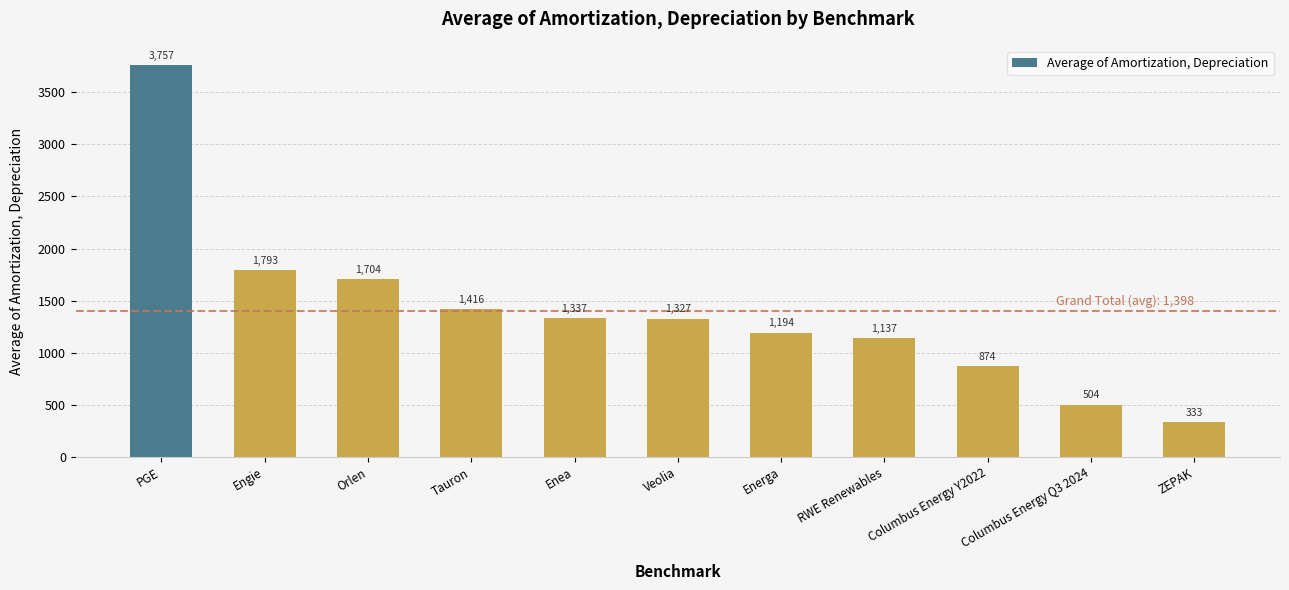

Where does the data first go above 1327?

PGE